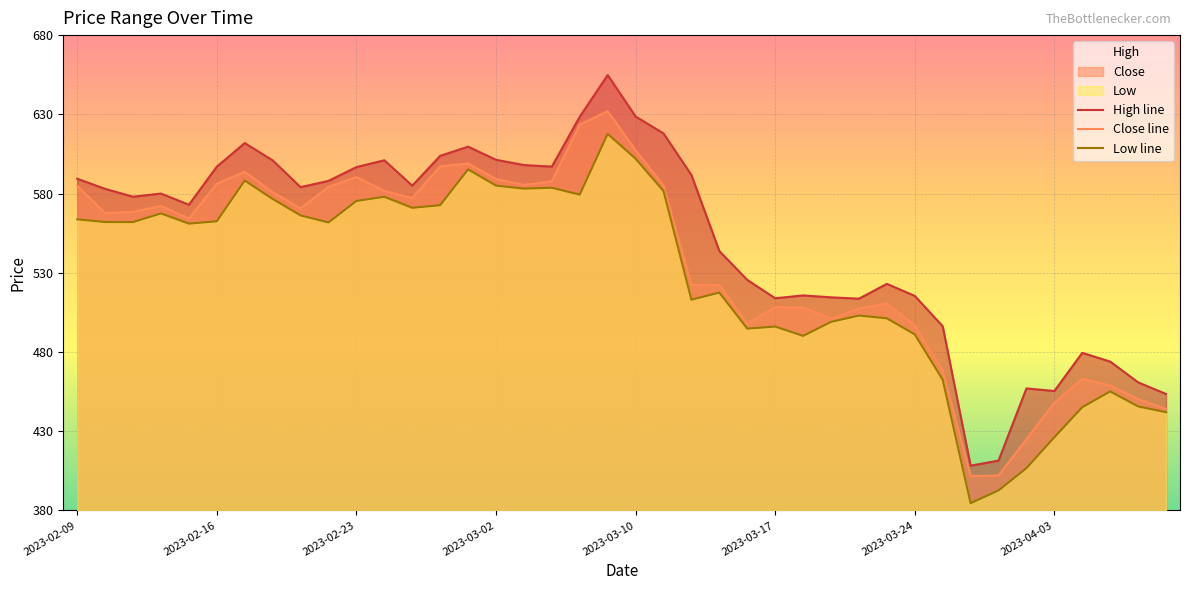

True or false: Close line and High line intersect in this chart.

False